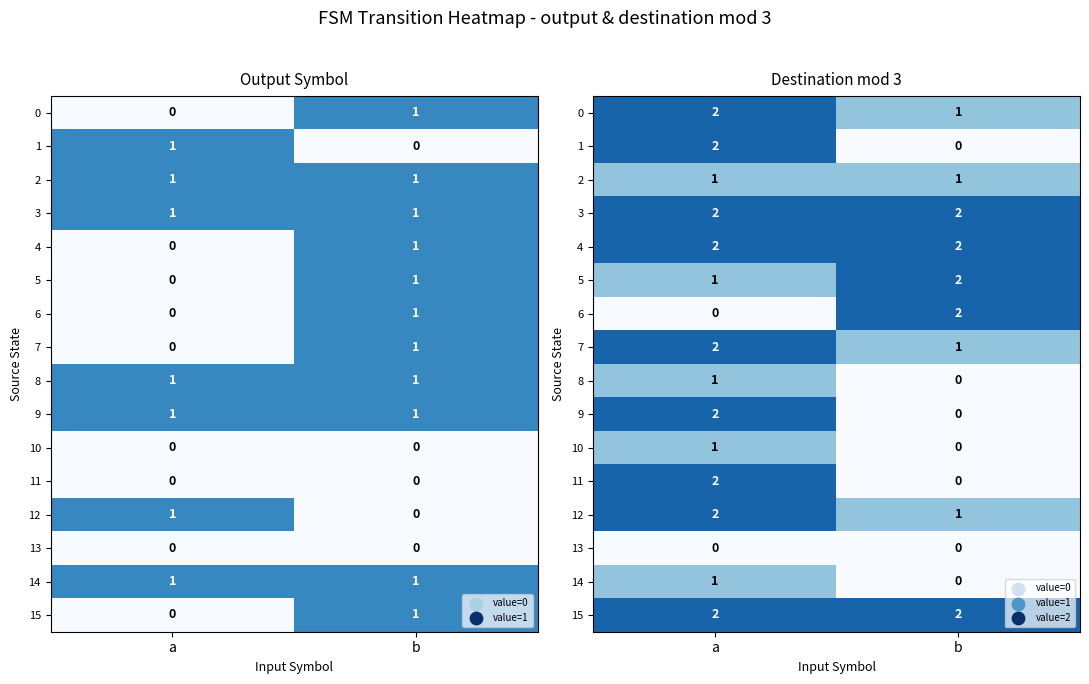

How many categories are shown in the chart?

2